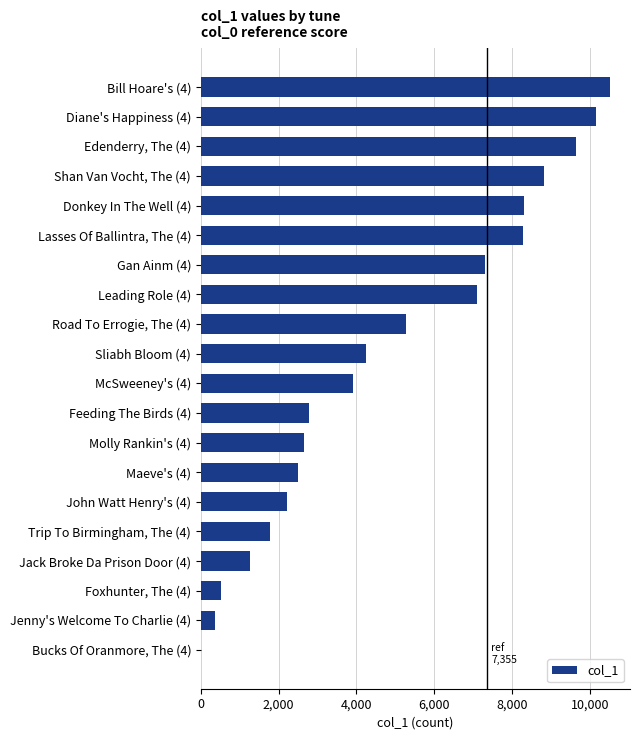

At which category does the chart reach its peak across all series?

Bill Hoare's (4)